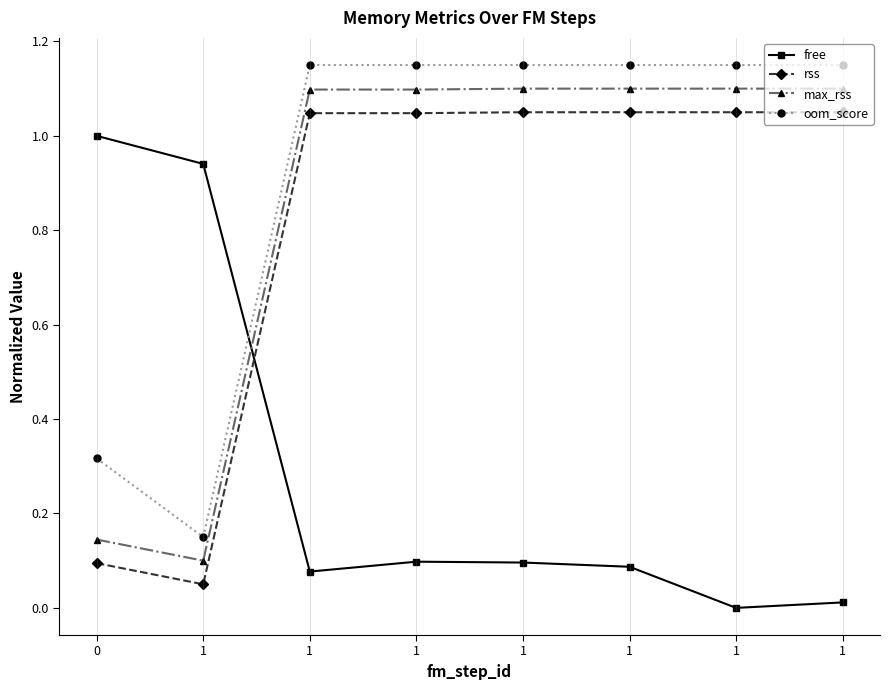

How many interior local valleys does the rss series have?

1